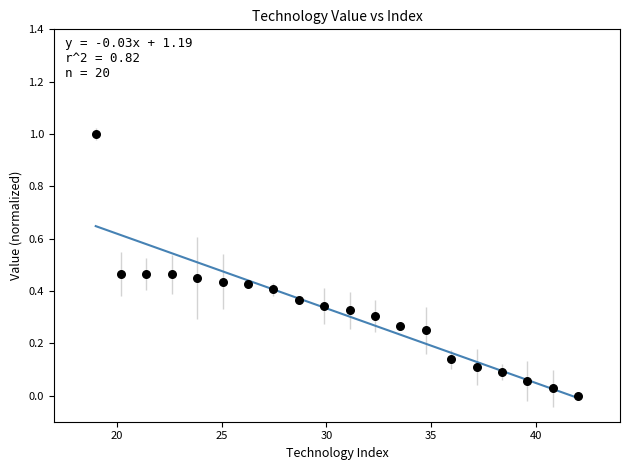

What is the range of X values (max minus min)?

23.0